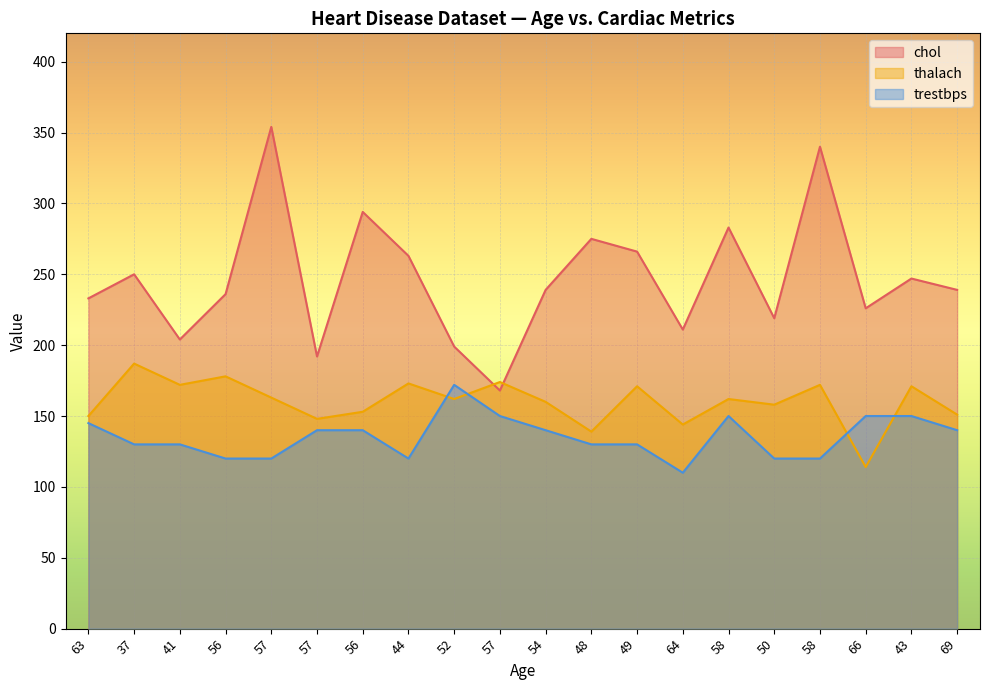

What is the label of the 12th point from the left?

48